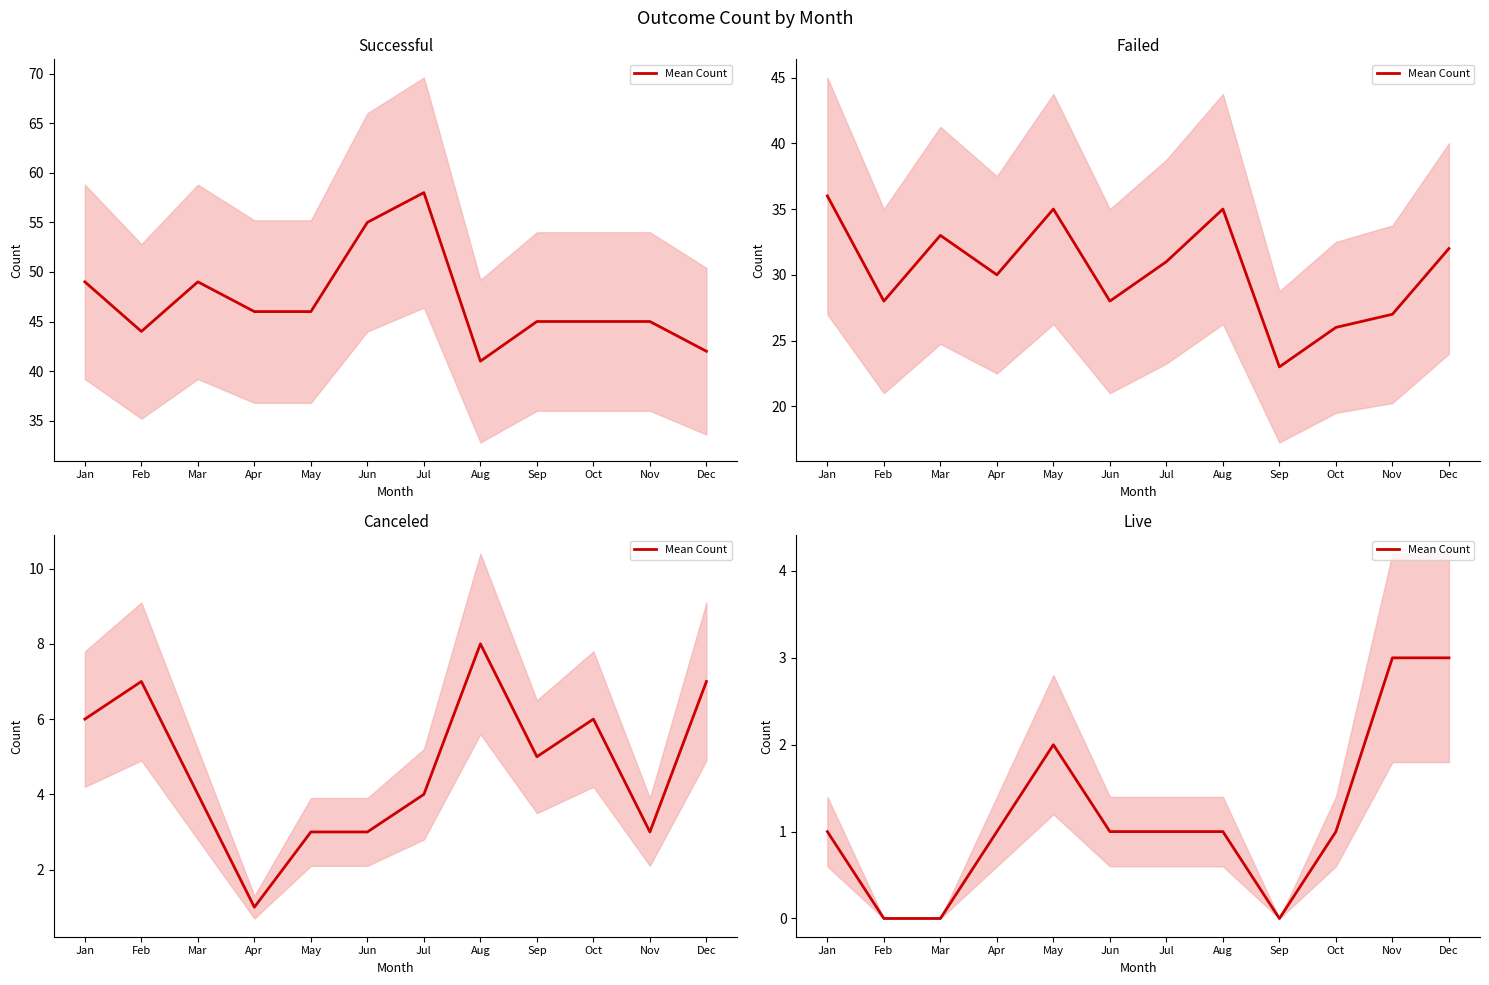

Where is the first local minimum?

Sep